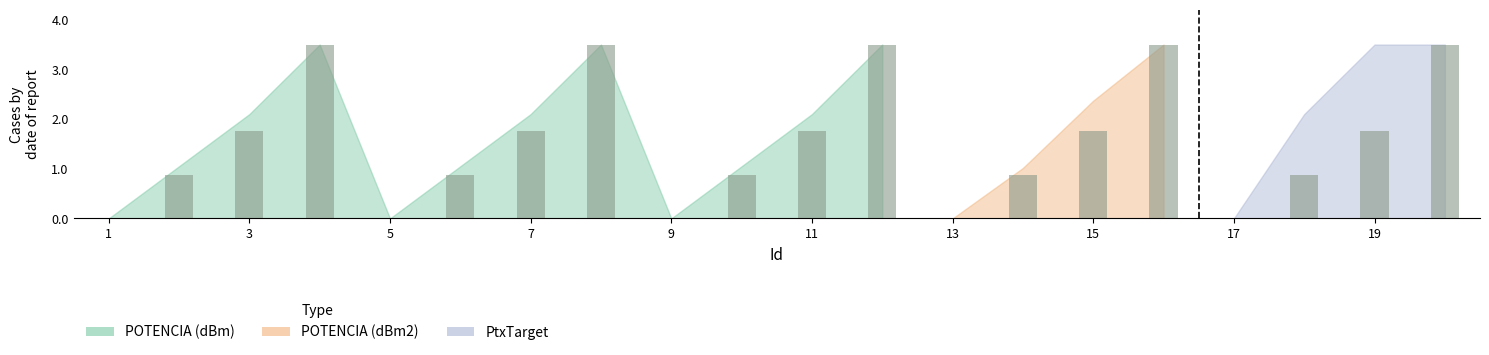

What is the maximum value shown in the chart?

3.5